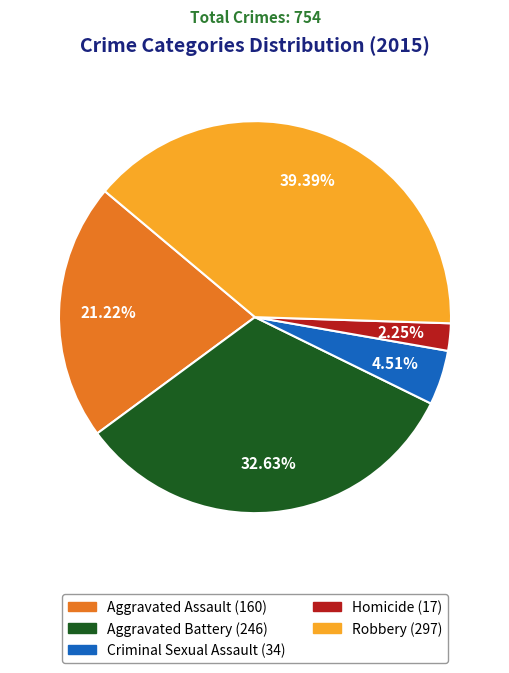

To the nearest percent, what is the difference between the Aggravated Assault and Aggravated Battery slice percentages?

11%